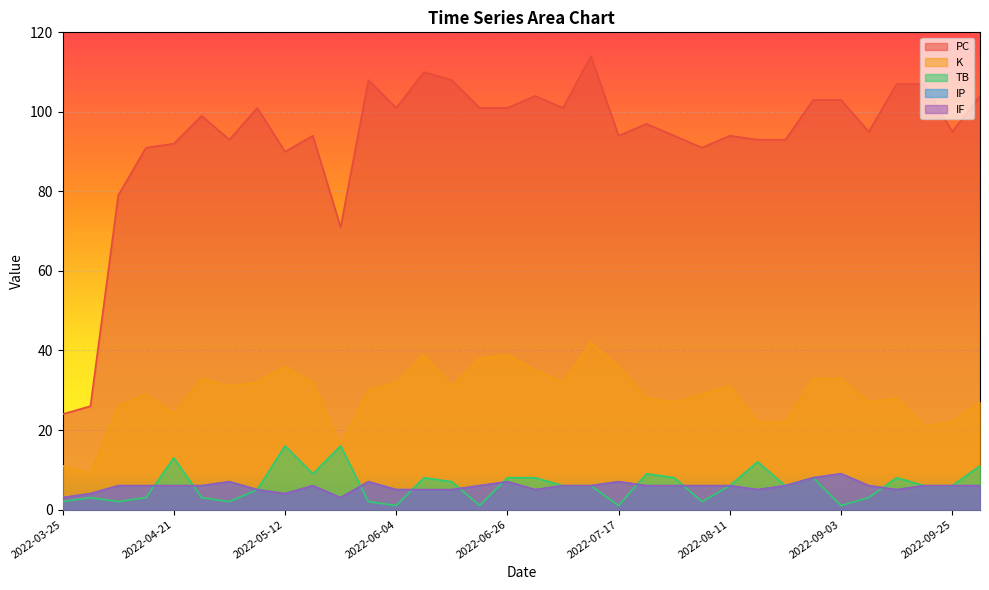

At which label is IF closest to 6?

2022-10-01